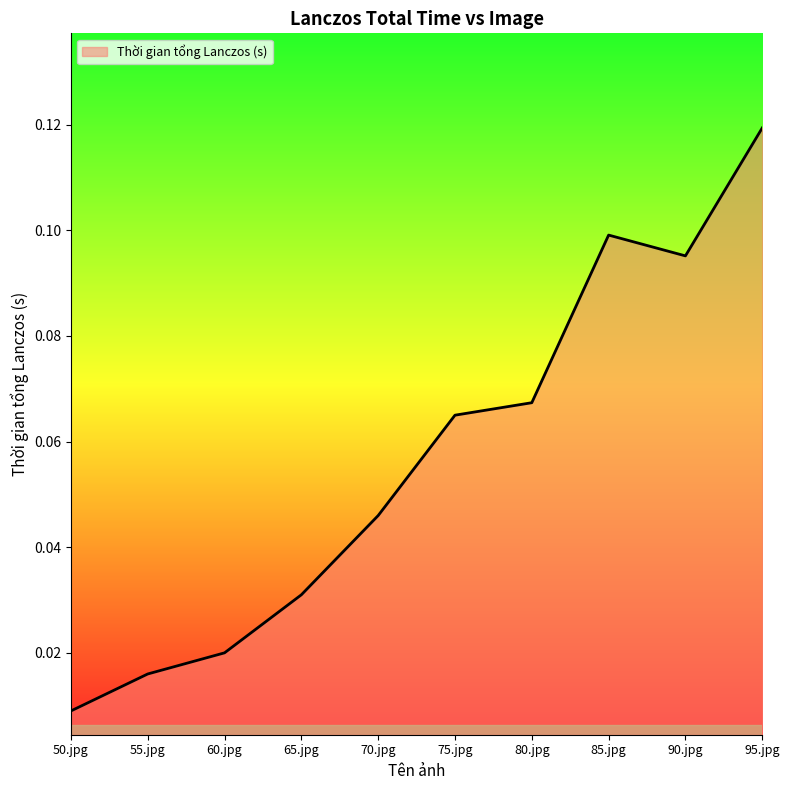

At which label is the value closest to 0?

50.jpg